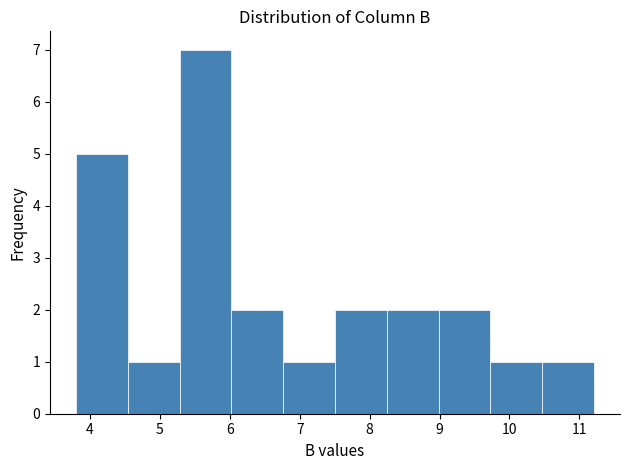

Reading left to right, transcribe this chart: for each bar, give the range it covers on the x-axis and its height. Neither the bar edges nor the heights are printed on the chart, so give them approximately, as read against the axes.

3.8 to 4.5: 5
4.5 to 5.3: 1
5.3 to 6.0: 7
6.0 to 6.8: 2
6.8 to 7.5: 1
7.5 to 8.2: 2
8.2 to 9.0: 2
9.0 to 9.7: 2
9.7 to 10.5: 1
10.5 to 11.2: 1